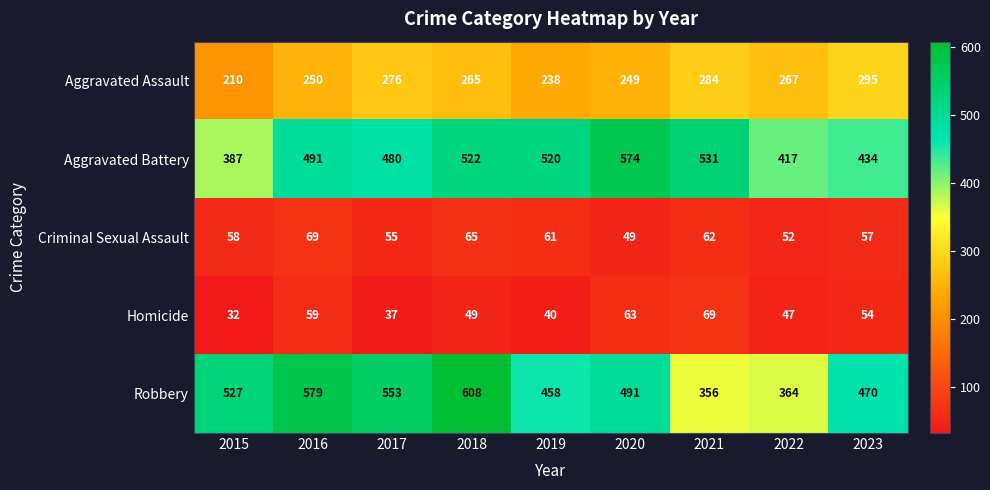

At which category does the chart reach its peak across all series?

2018